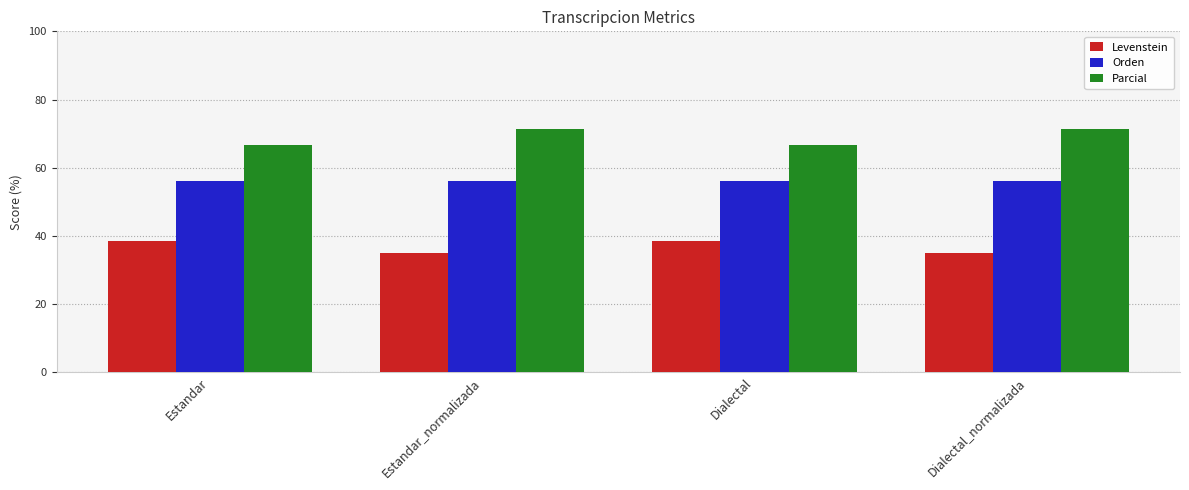

What position from the right is Estandar?

4